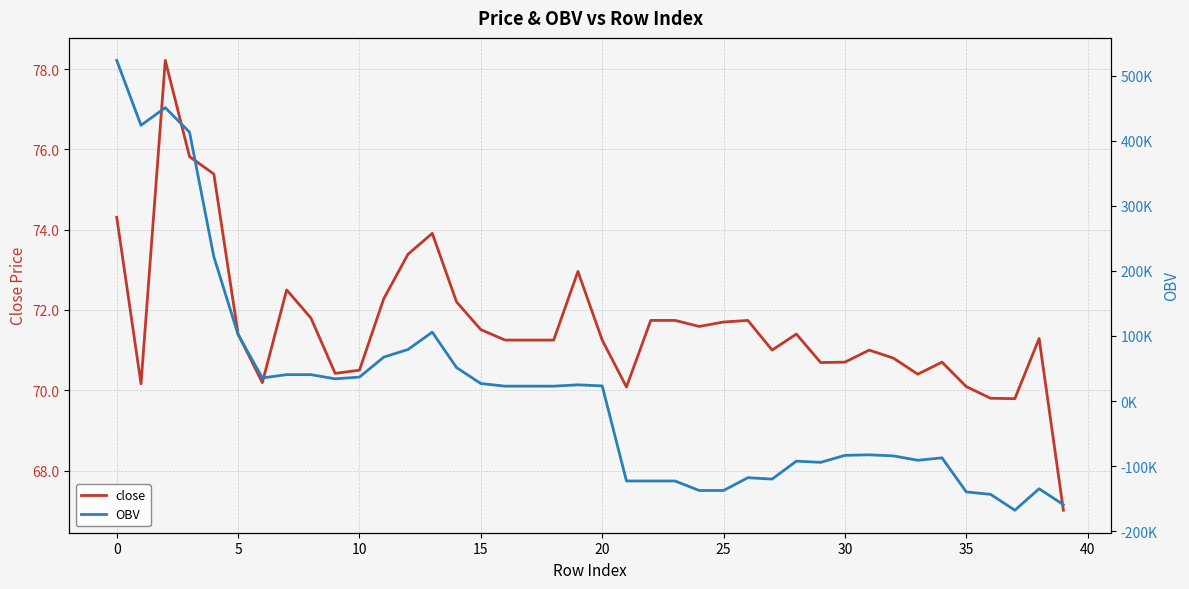

What is the approximate value of close at 5?

71.4